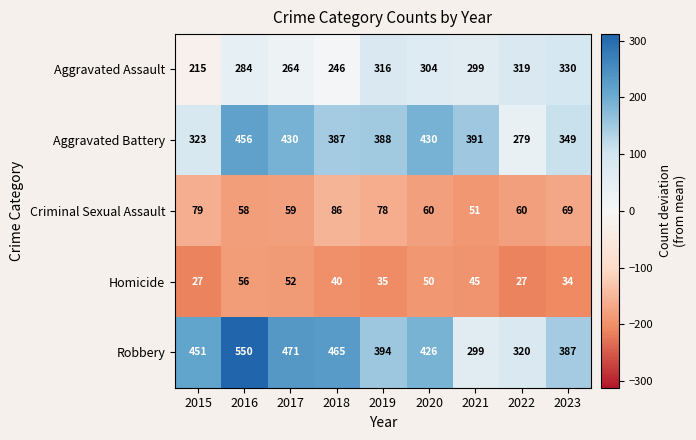

At which category does the chart reach its peak across all series?

2016